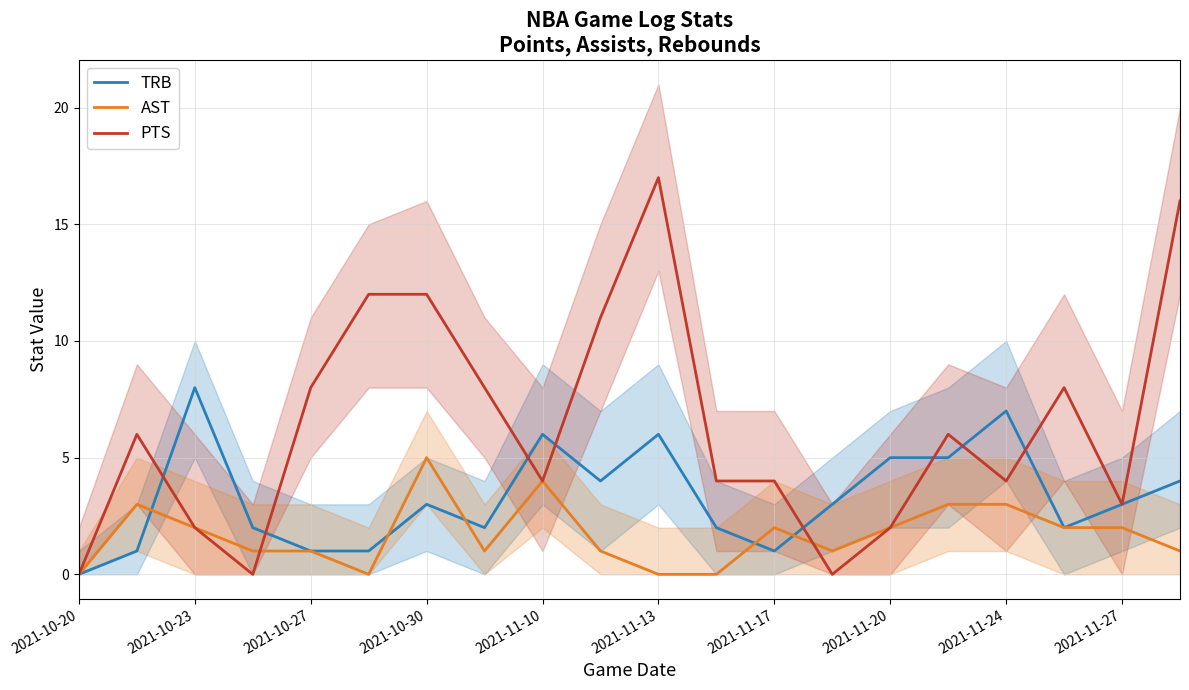

Reading left to right, what are all the values shown in this chart?

TRB: 0	1	8	2	1	1	3	2	6	4	6	2	1	3	5	5	7	2	3	4
AST: 0	3	2	1	1	0	5	1	4	1	0	0	2	1	2	3	3	2	2	1
PTS: 0	6	2	0	8	12	12	8	4	11	17	4	4	0	2	6	4	8	3	16